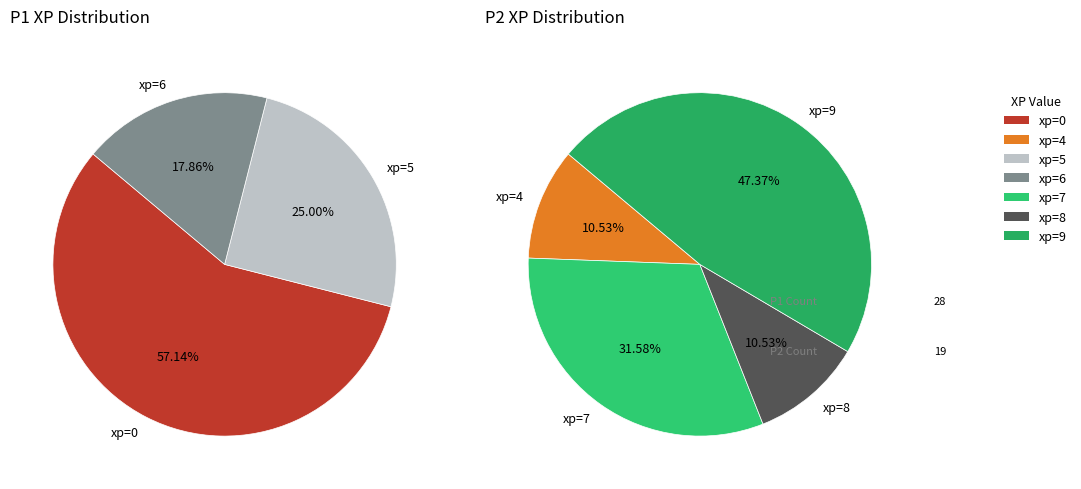

The 6 slice represents 7% of the pie. True or false?

False